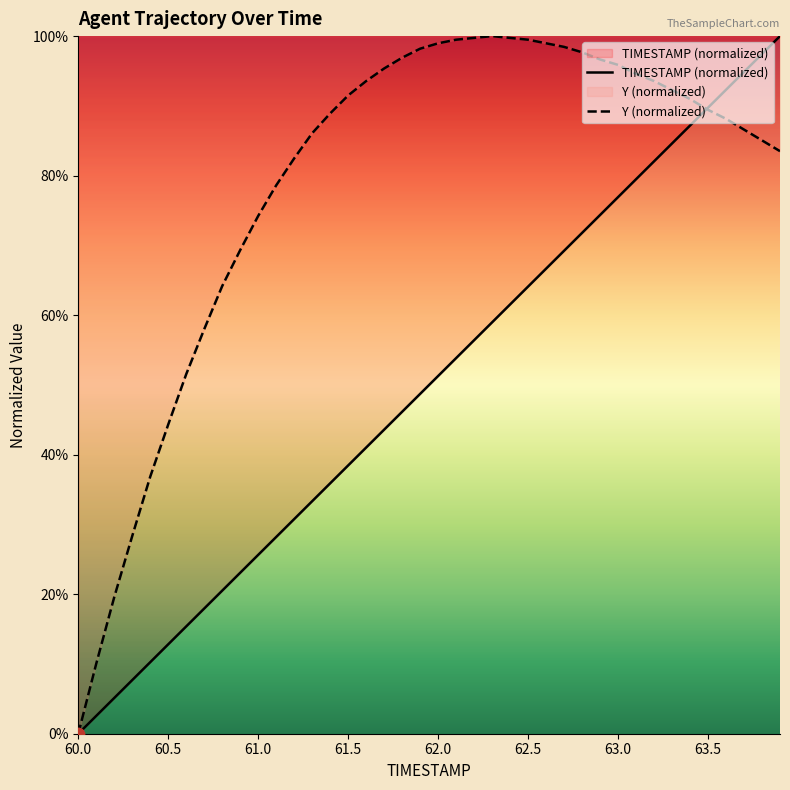

What are all the series names shown in the legend?

TIMESTAMP (normalized), Y (normalized)